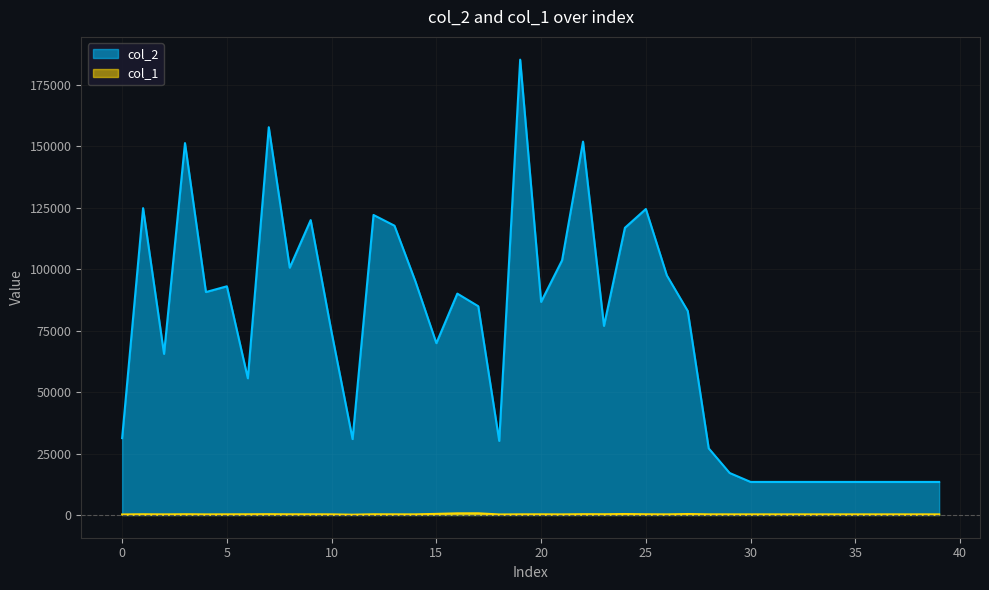

How many lines are shown in the chart?

2